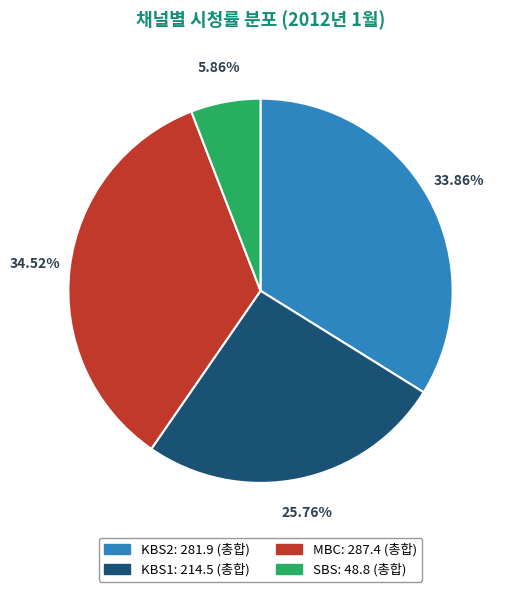

Is there a majority slice in this chart?

No